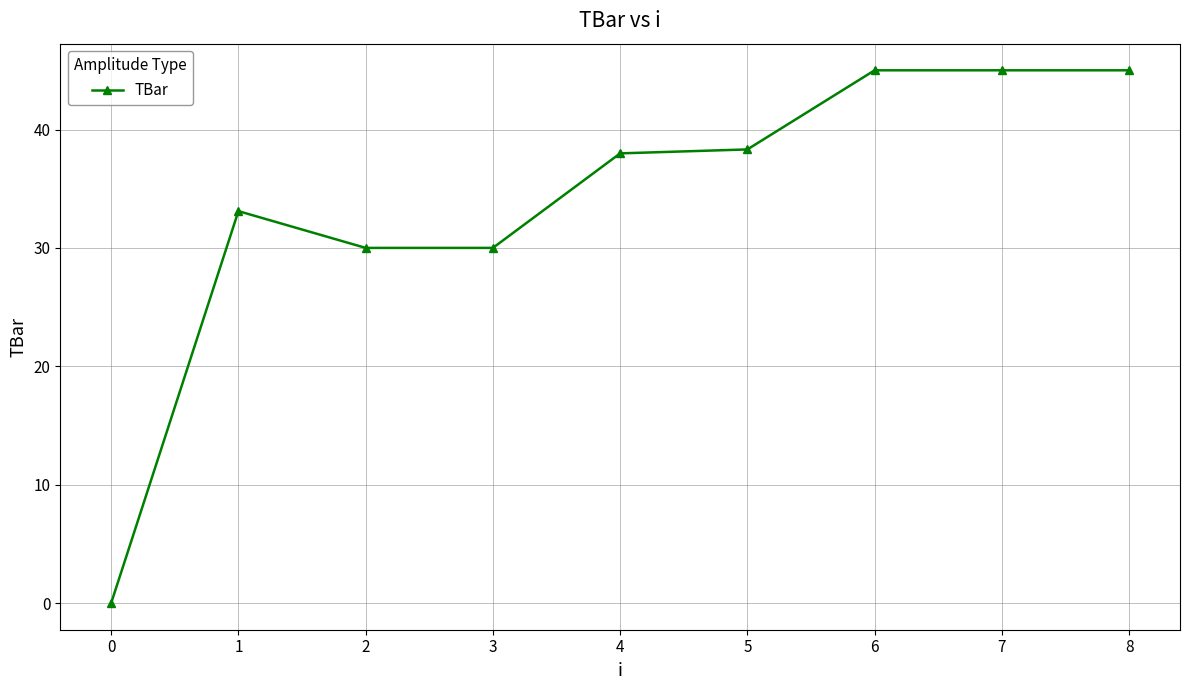

At which label does the data first exceed 37?

4